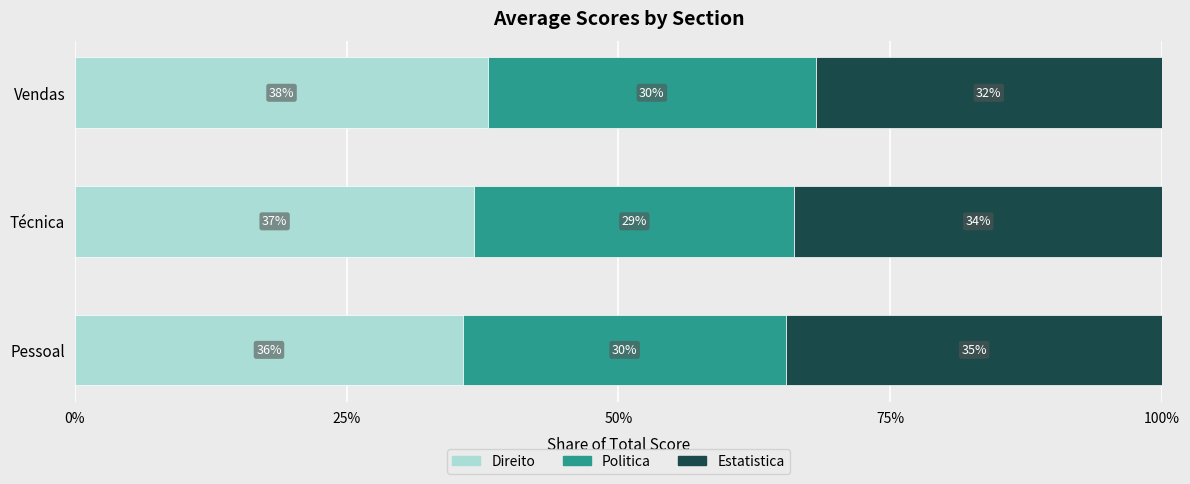

What are all the series names shown in the legend?

Direito, Politica, Estatistica